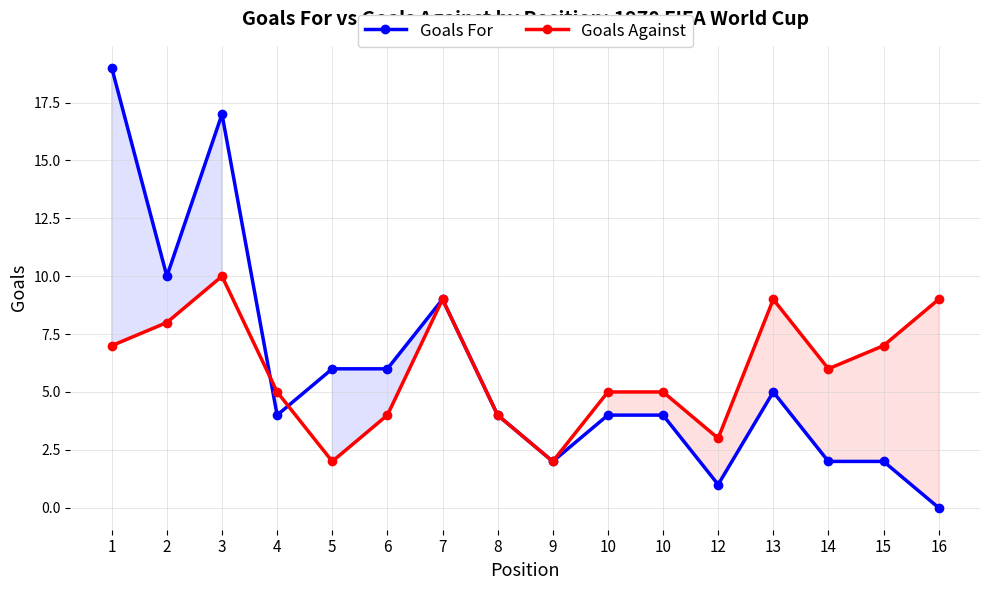

At which category is the sum across all series the highest?

3